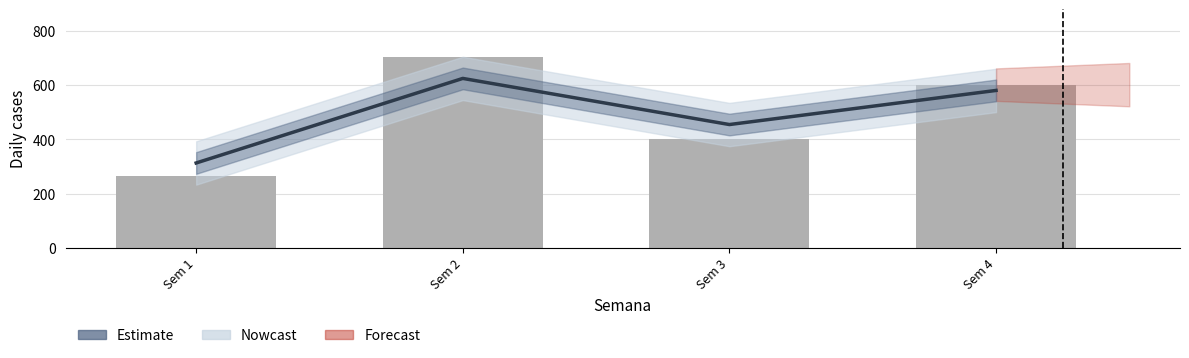

What is the sum of the Estimate values at Sem 2 and Sem 1?

937.8